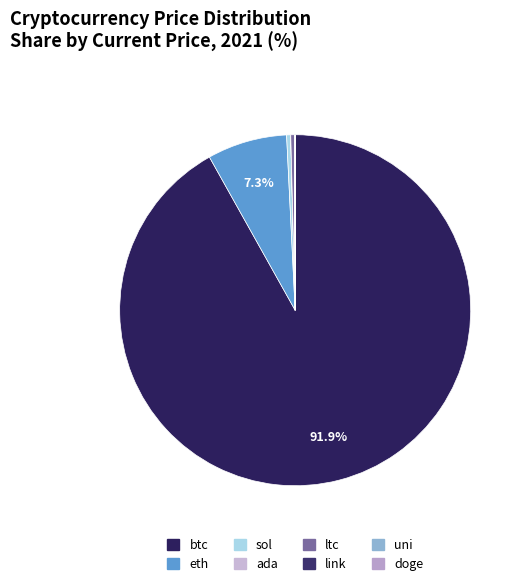

Which slice represents more than half of the pie?

btc